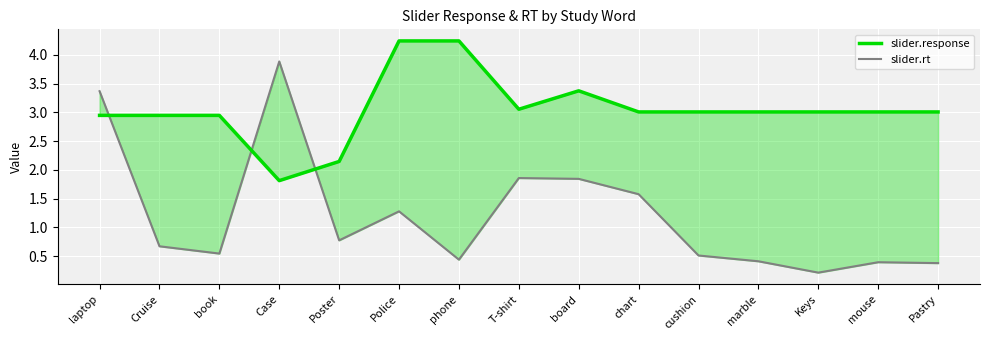

At which label is slider.rt closest to 2?

T-shirt